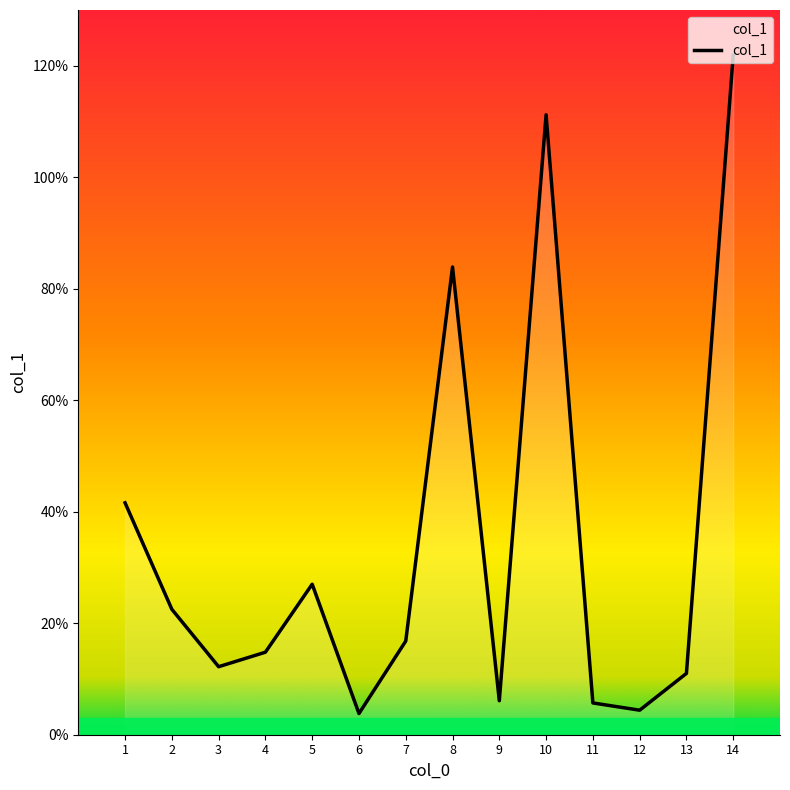

What is the smallest value displayed?

3.8